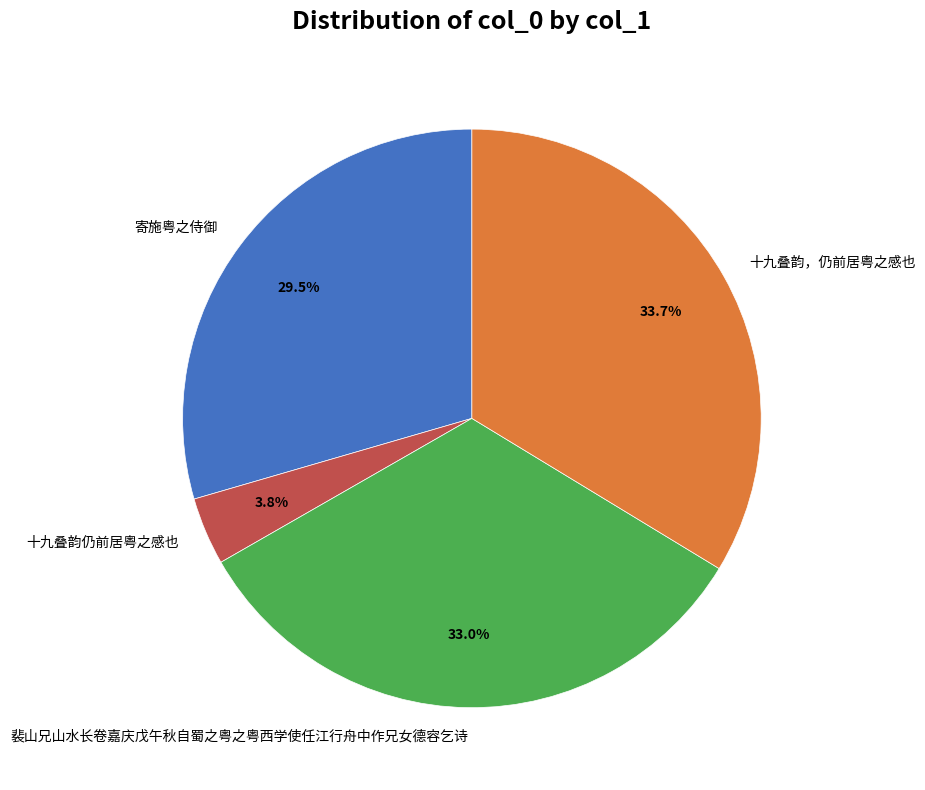

To the nearest percent, what is the difference between the largest and smallest slice percentages?

30%